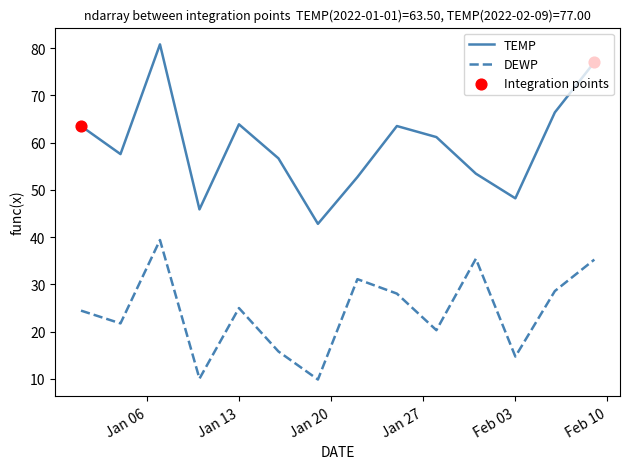

Which series has the largest range (max minus min)?

TEMP